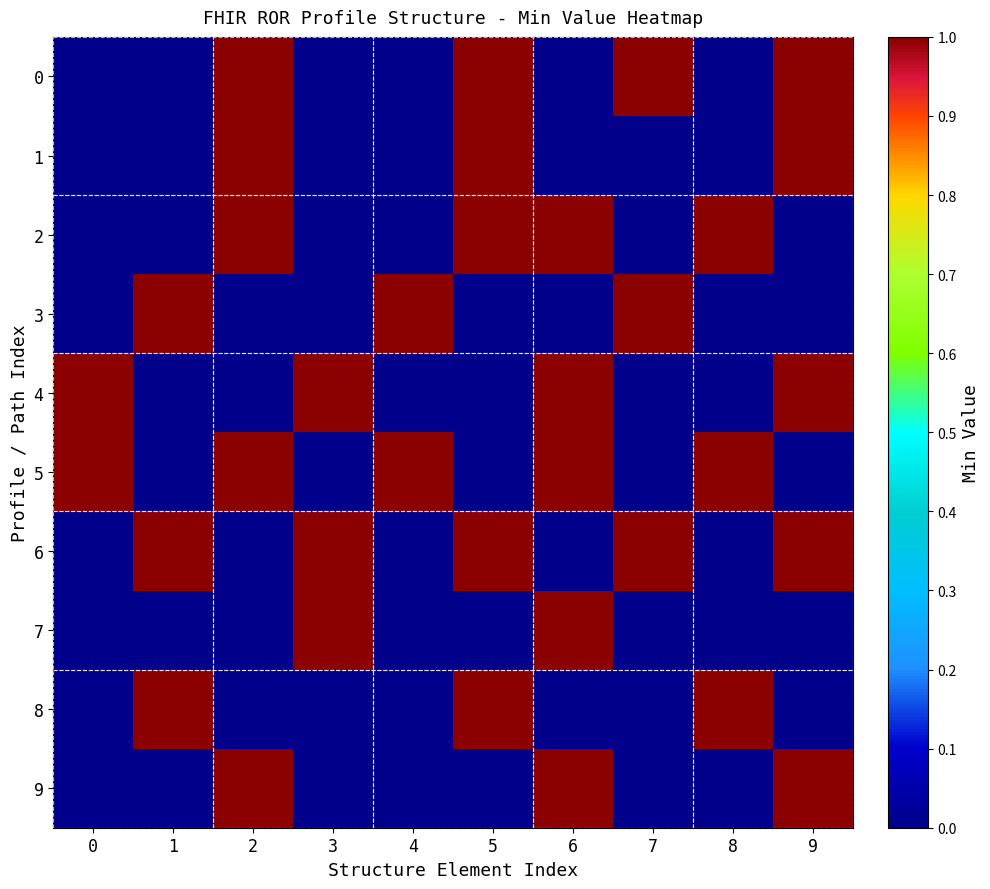

At which category is the sum across all series the highest?

2